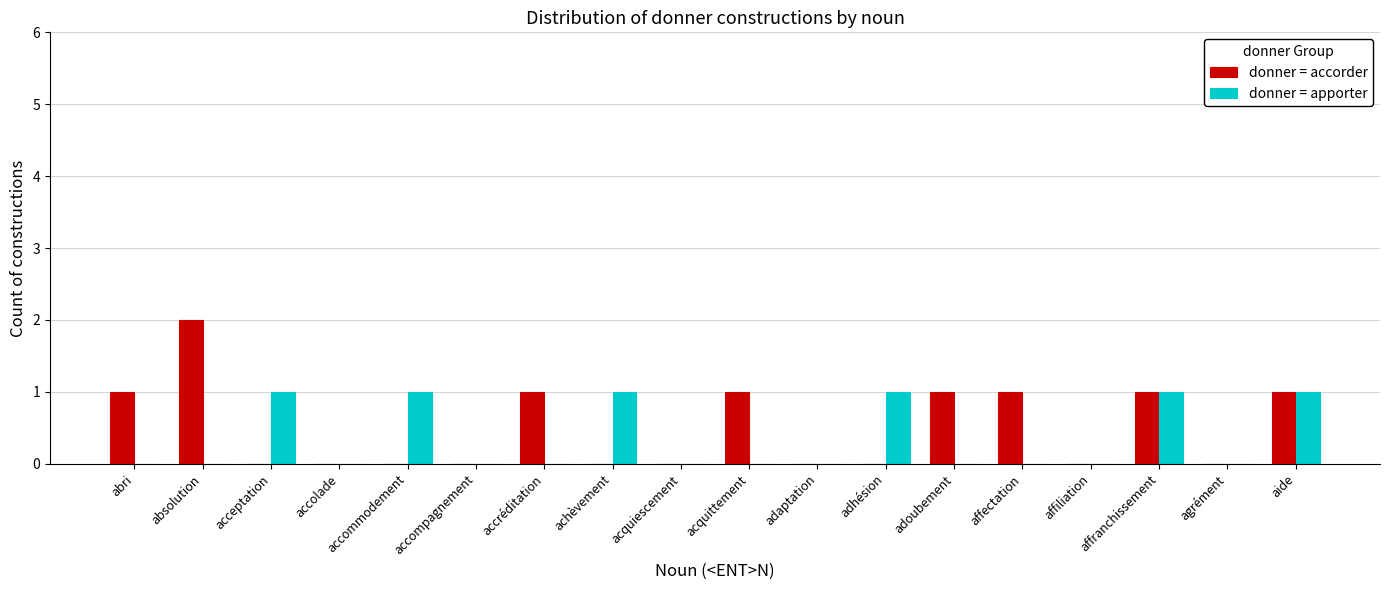

Which category has the highest value across all series?

absolution